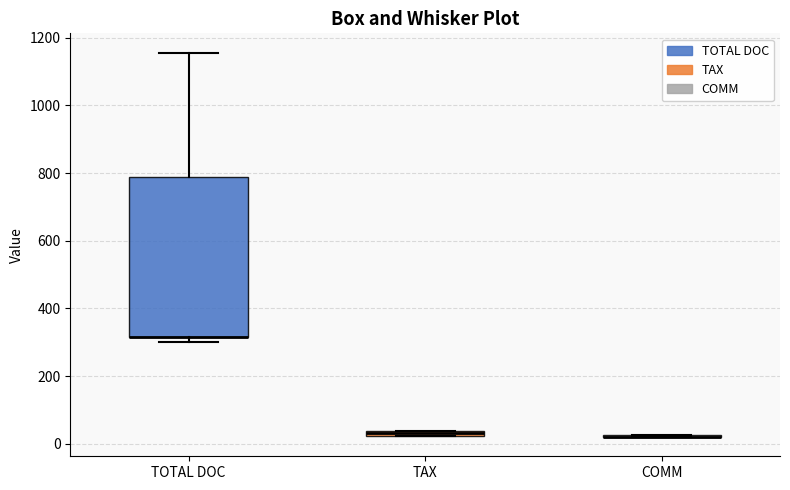

Comparing the boxes themselves (not the whiskers), which one is the tallest?

TOTAL DOC